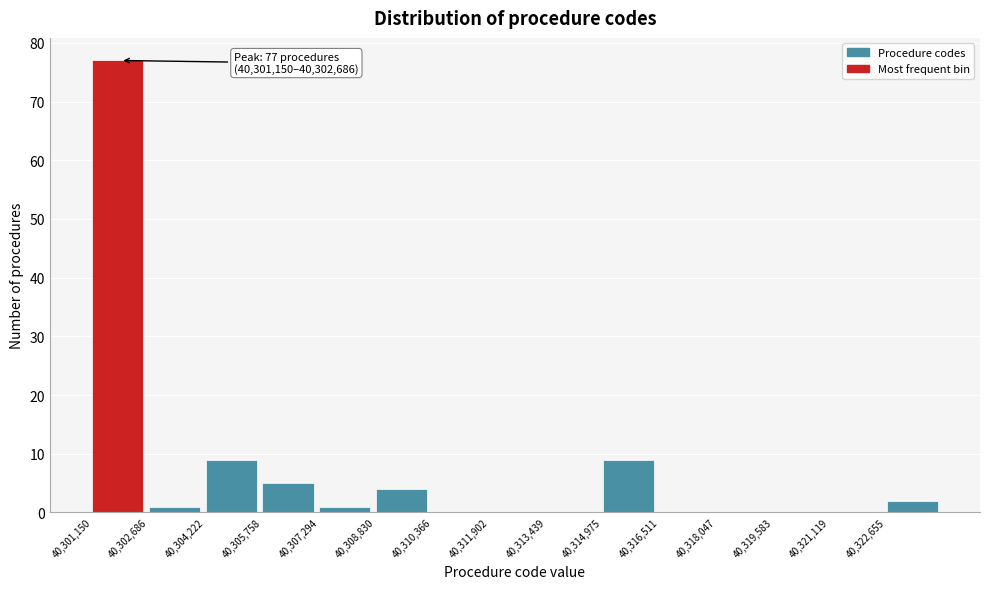

Which range on the x-axis has the tallest bar?

40301200 to 40302600